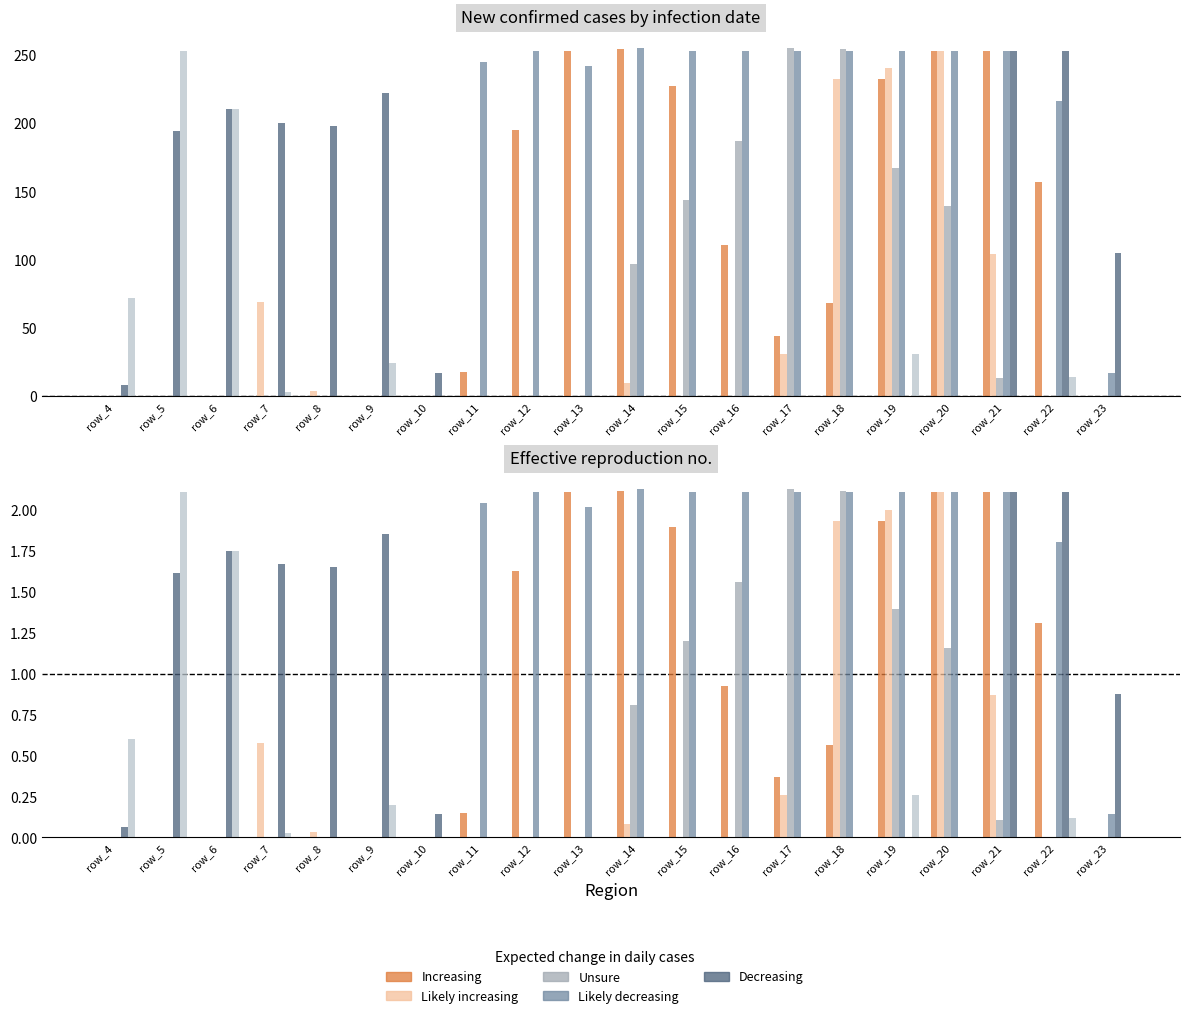

How many data points in Unsure are above 0?

8